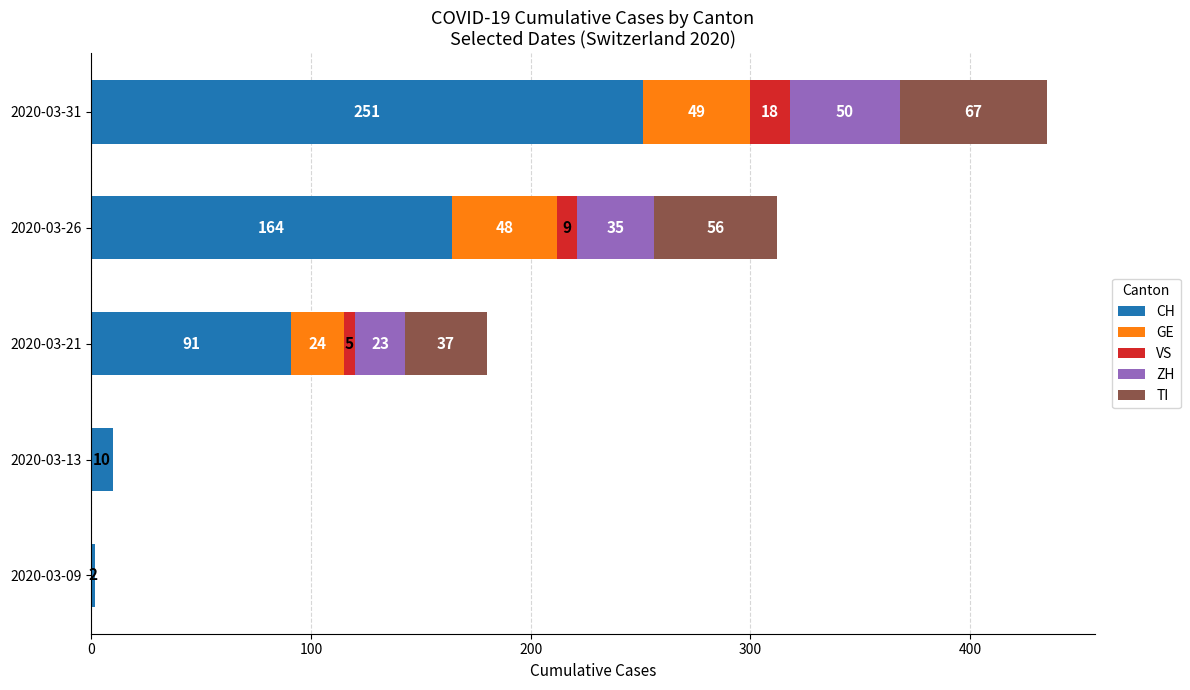

What is the sum of all CH values?

518